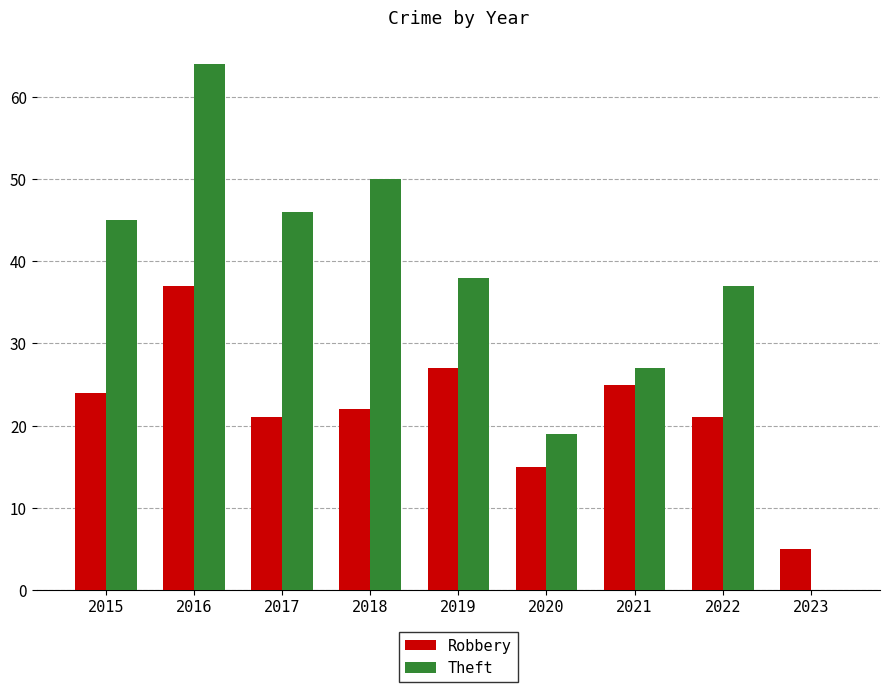

At which label does Theft reach its peak?

2016